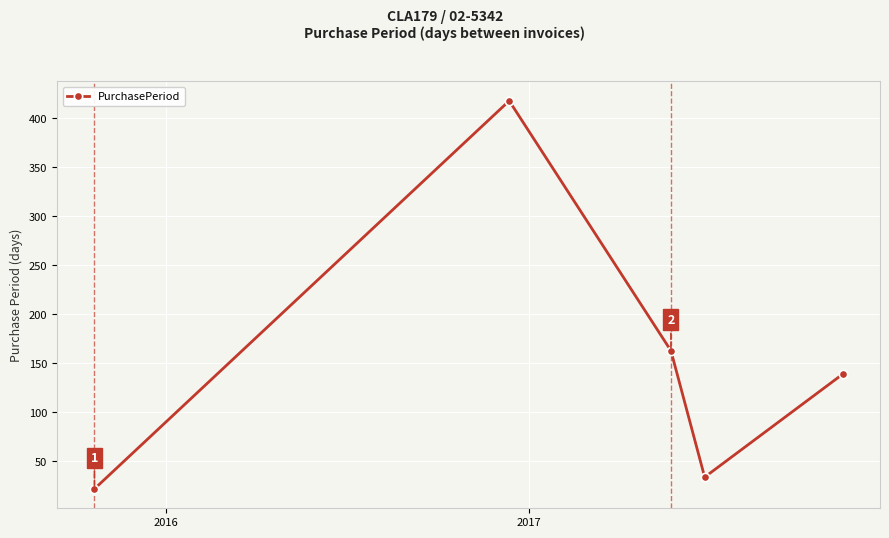

What is the average value?

155